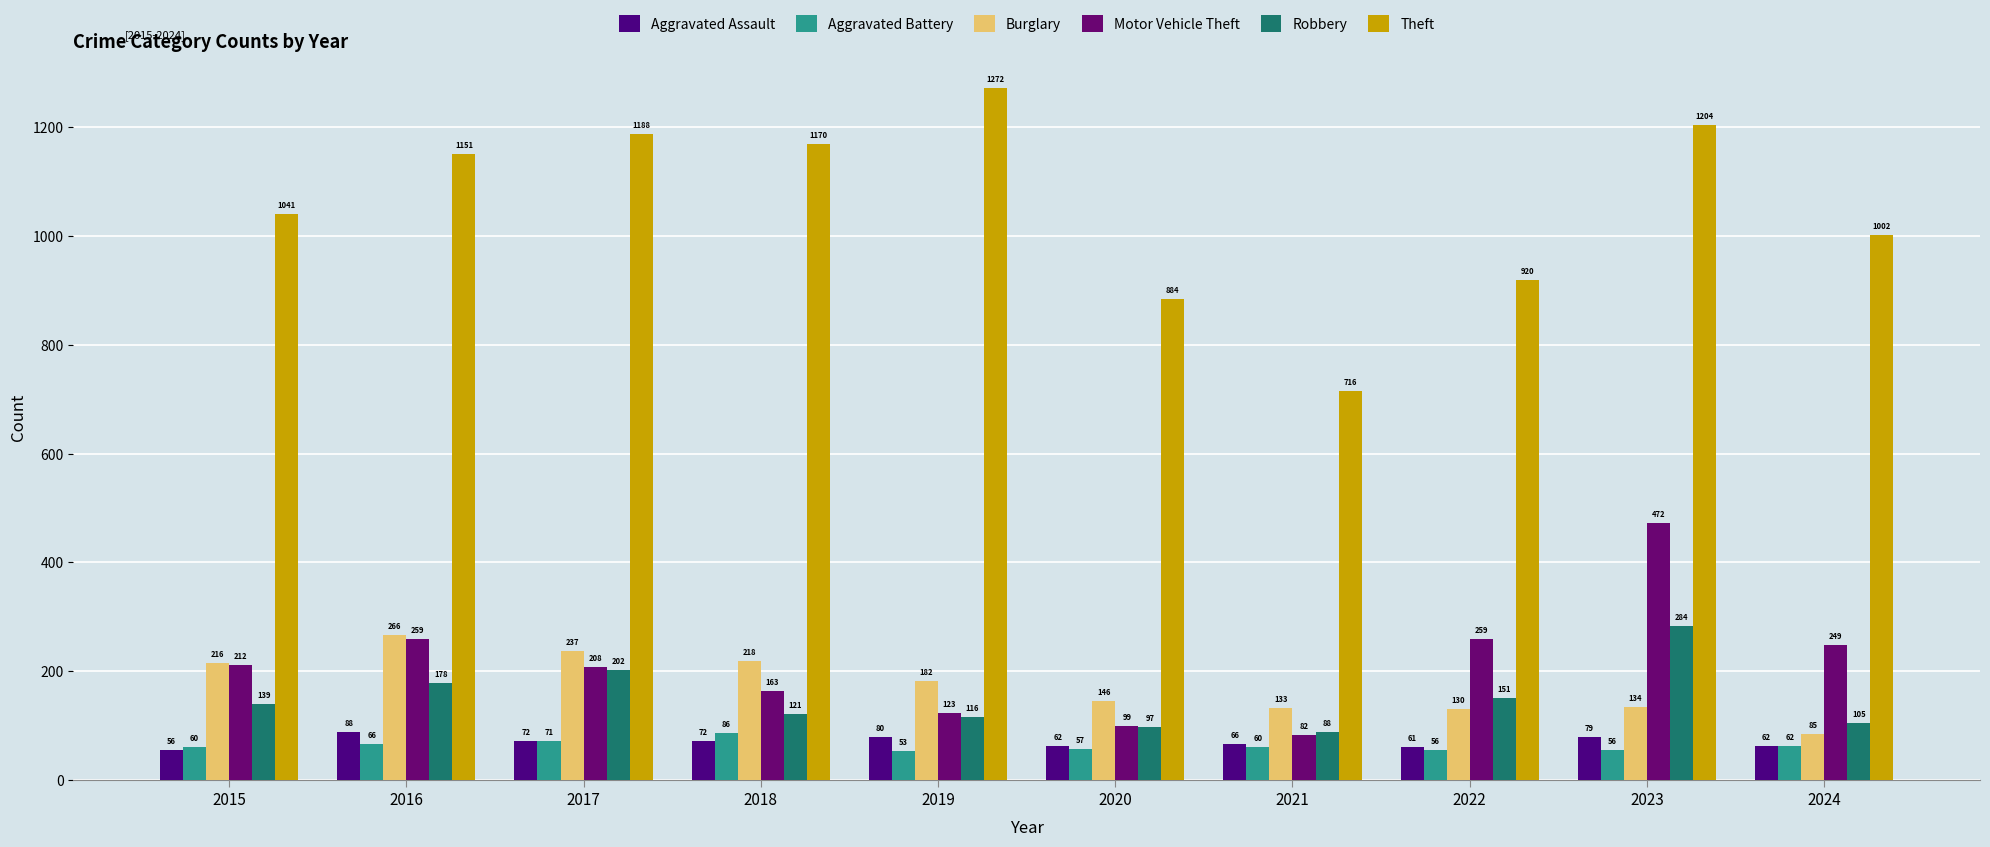

Is the value of Aggravated Assault at 2021 greater than the value of Aggravated Battery at 2022?

Yes